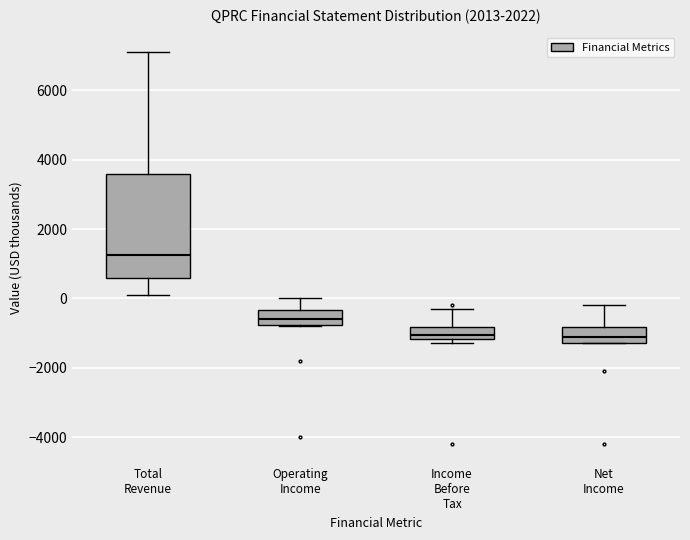

Reading left to right, read every box against the y-axis: the position of its median line, the range the box covers, and the ends of its whiskers. The values are not printed on the chart, so give them approximately, as read against the axis.

Total Revenue: median 1200, box 600 to 3600, whiskers 200 to 7200
Operating Income: median -600, box -800 to -400, whiskers -800 to 0
Income Before Tax: median -1000, box -1200 to -800, whiskers -1200 (just below the box's lower edge) to -200
Net Income: median -1000, box -1200 to -800, whiskers -1200 to -200